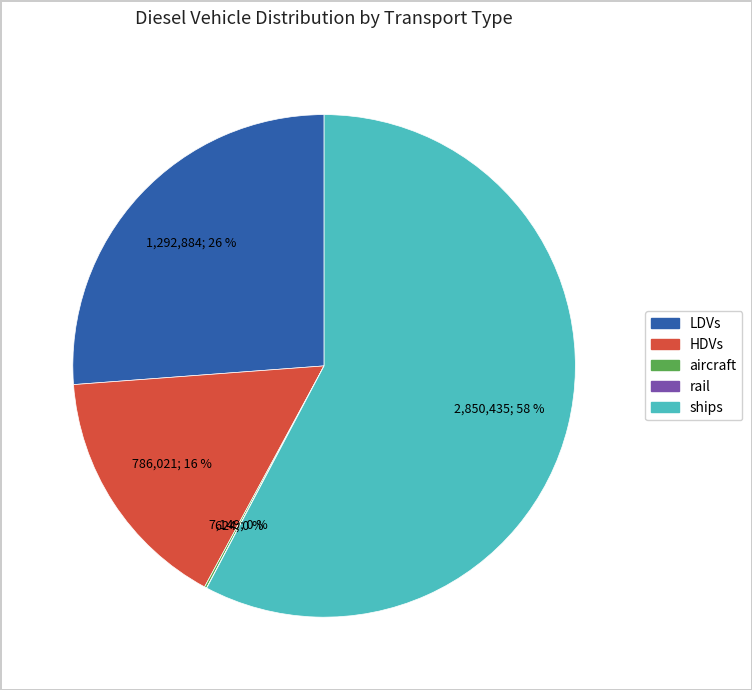

Is there a majority slice in this chart?

Yes